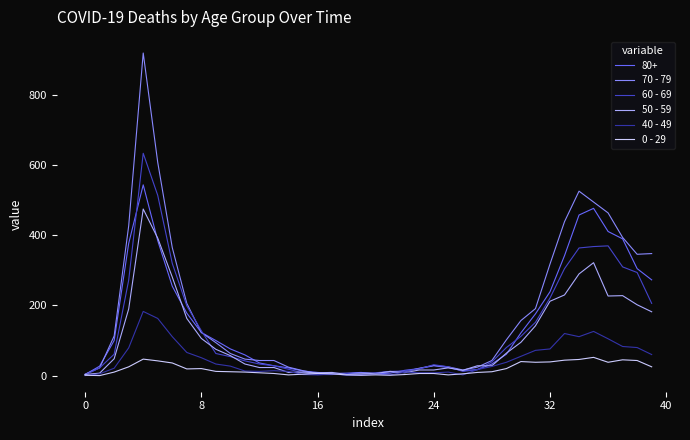

Which series has the largest range (max minus min)?

70 - 79